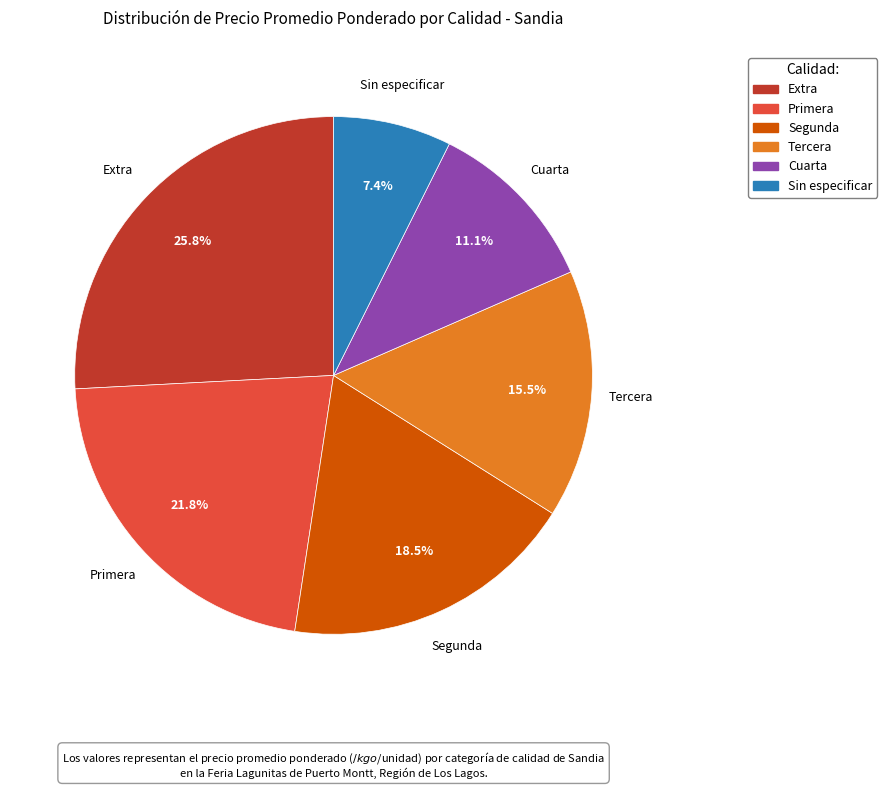

How many slices are in this pie chart?

6